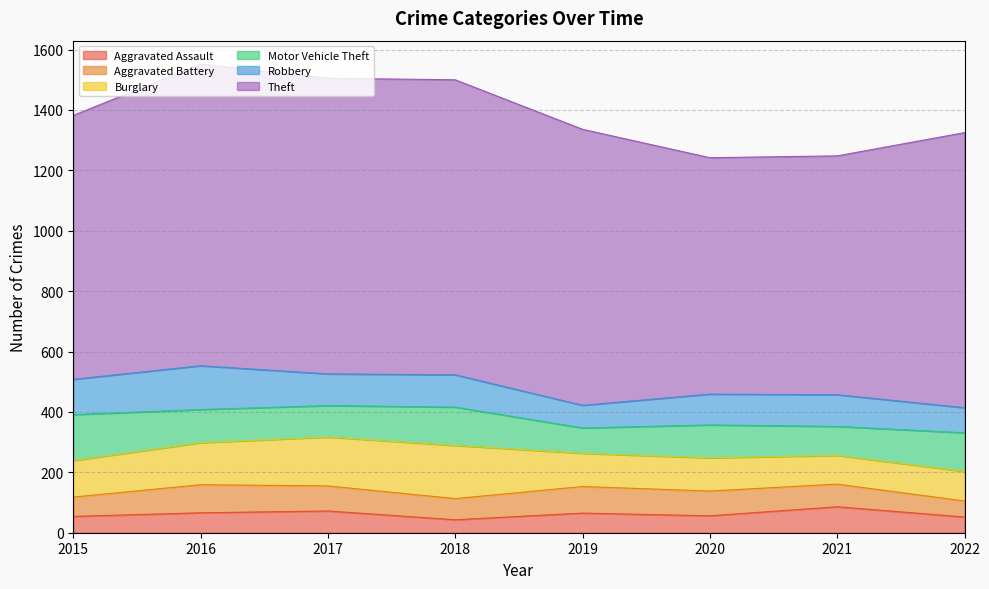

What are all the series names shown in the legend?

Aggravated Assault, Aggravated Battery, Burglary, Motor Vehicle Theft, Robbery, Theft